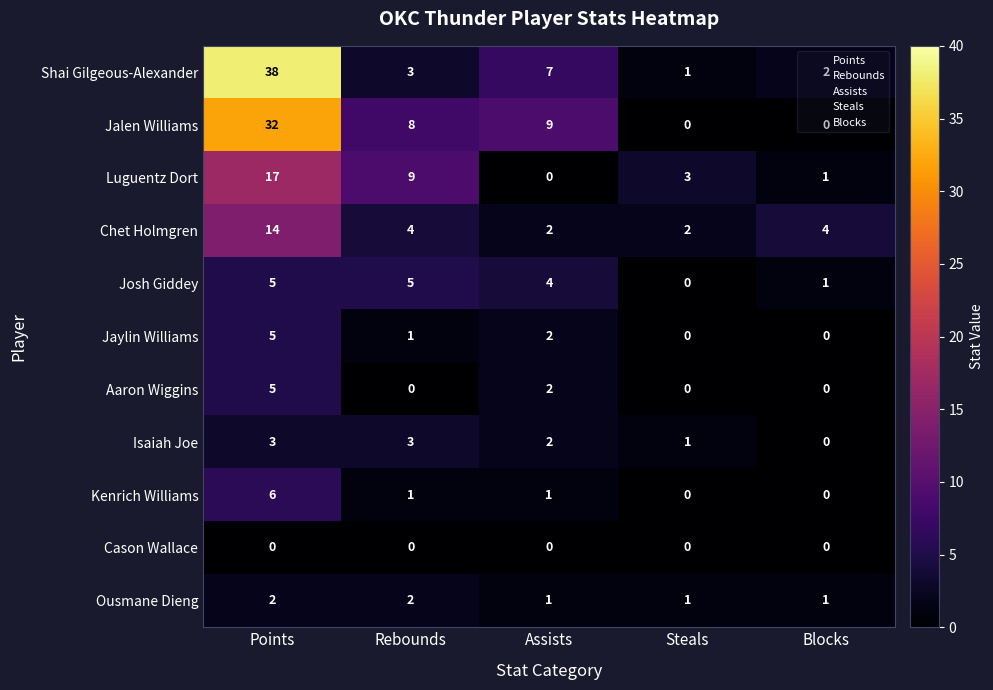

What is the maximum value for Luguentz Dort?

17